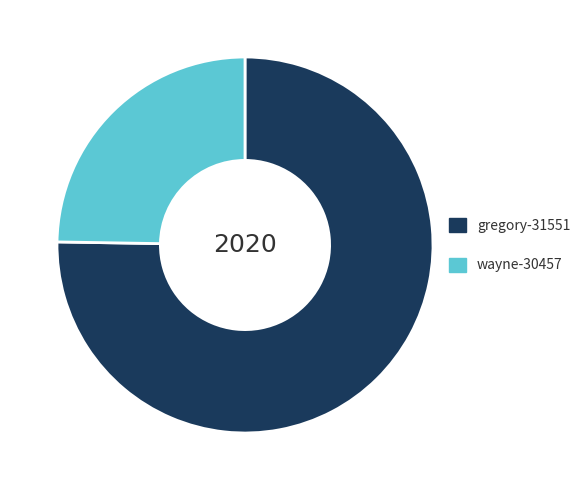

Does wayne-30457 represent more than half of the total?

No